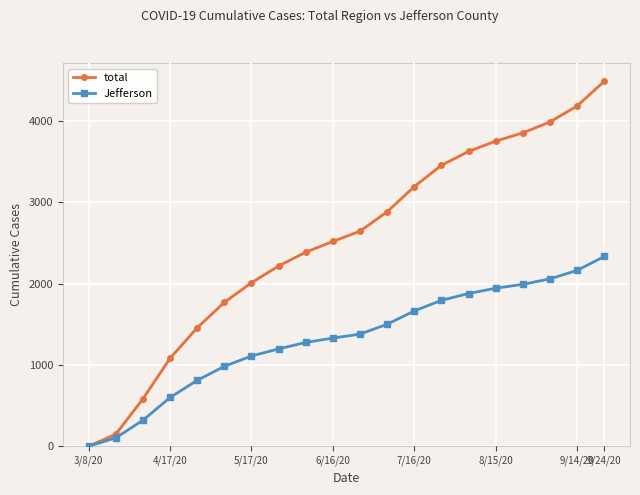

True or false: total has more than 0 points higher than both neighbors.

False